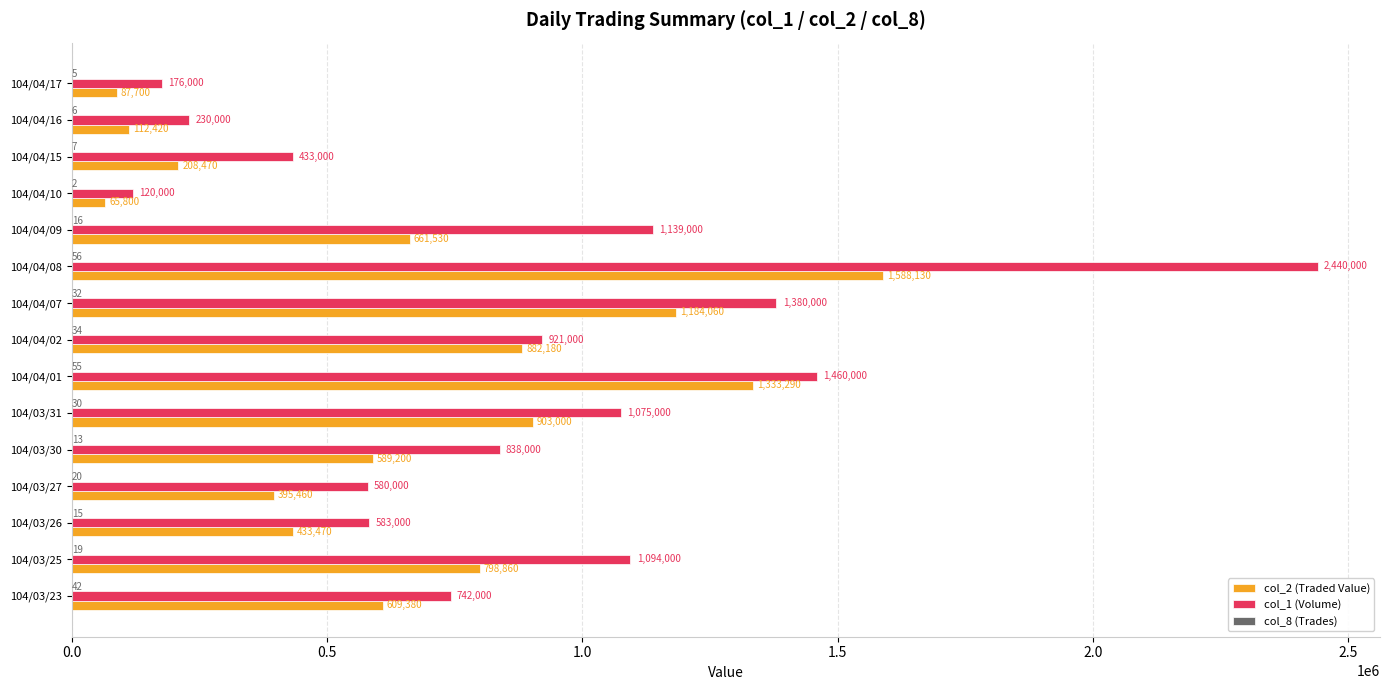

Between 104/04/02 and 104/04/15, which series saw the biggest shift?

col_2 (Traded Value)